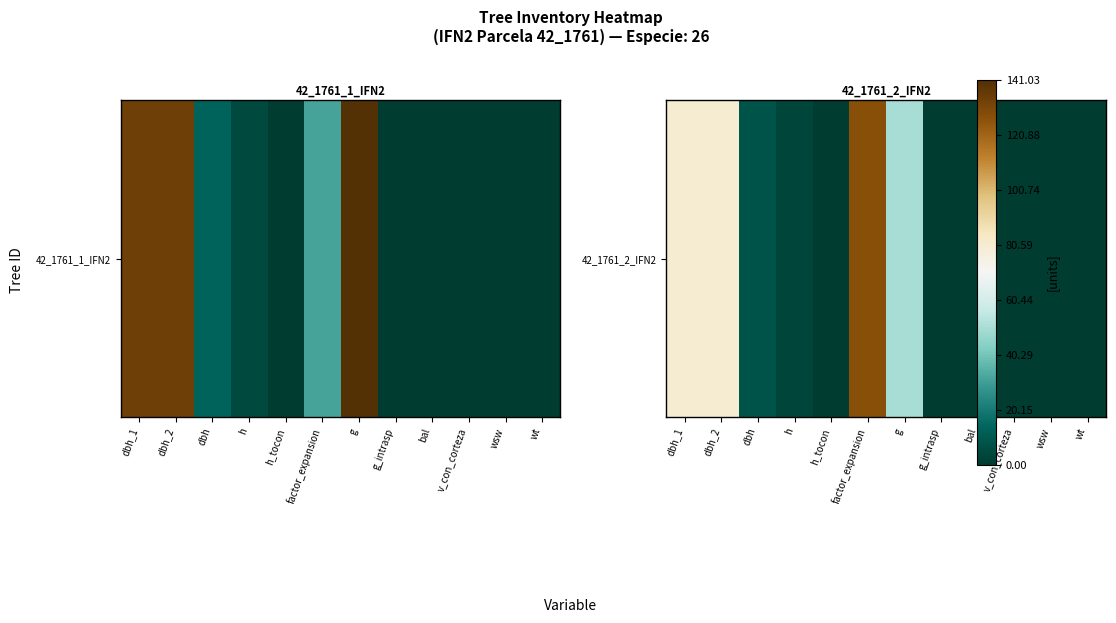

What is the approximate value at g?

50.3